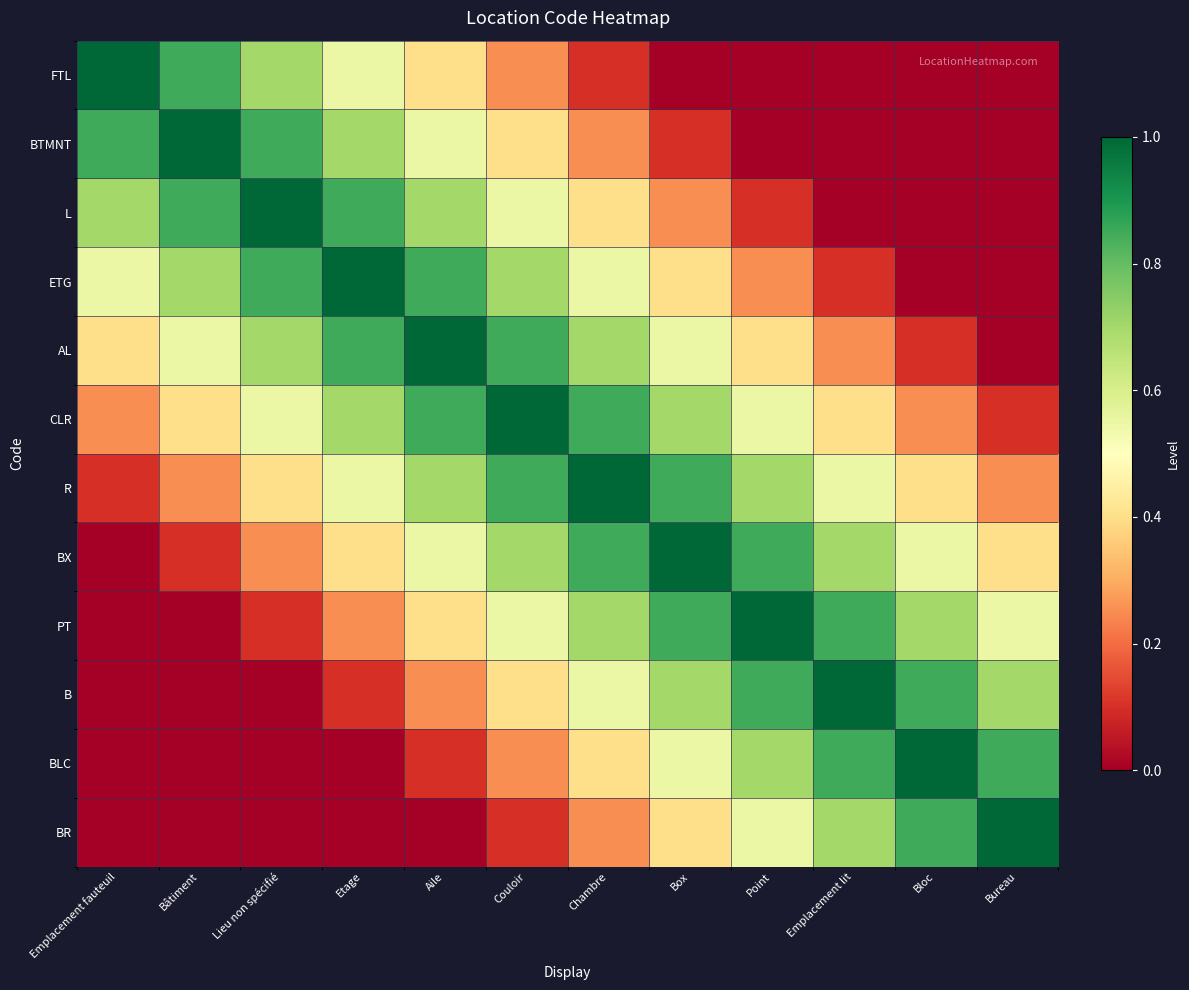

Which series has the largest total across all categories?

CLR